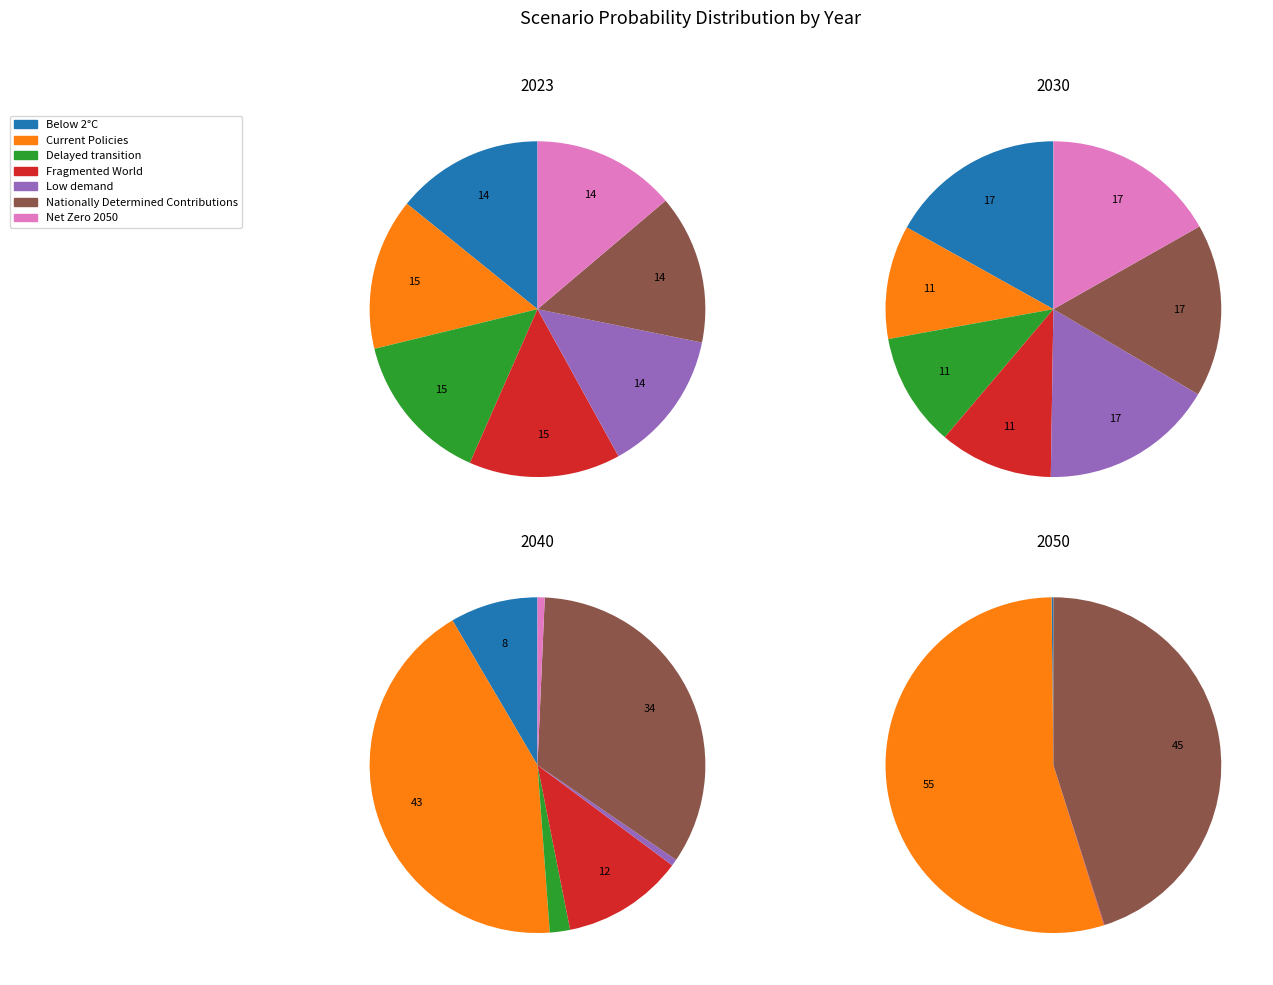

Which slice is the smallest?

Net Zero 2050